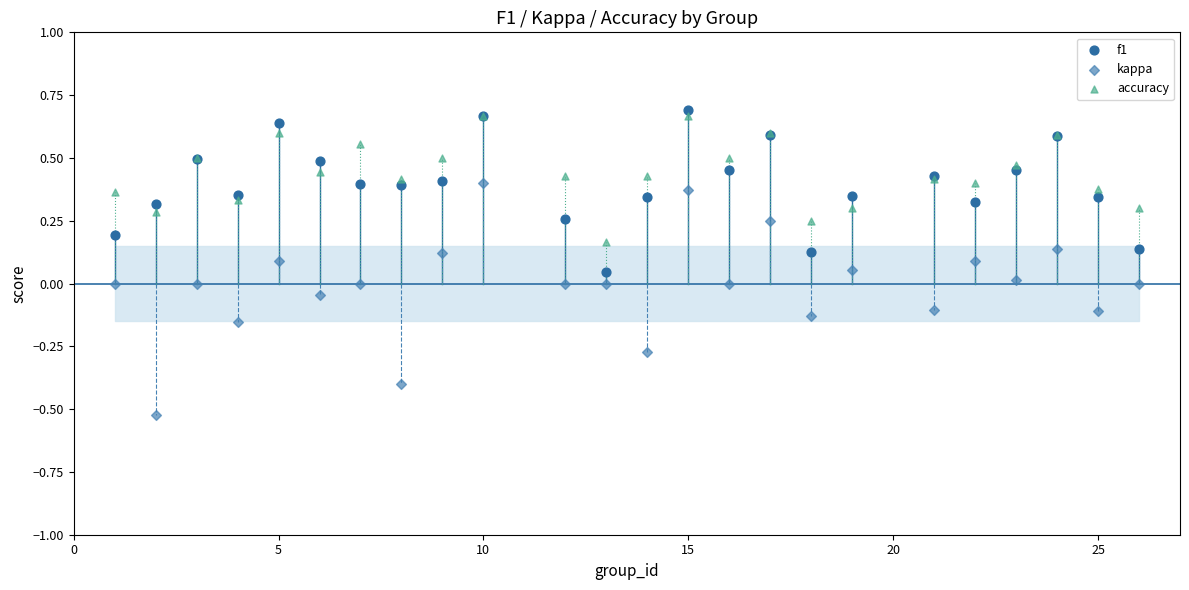

Which series contains the lowest Y value?

kappa